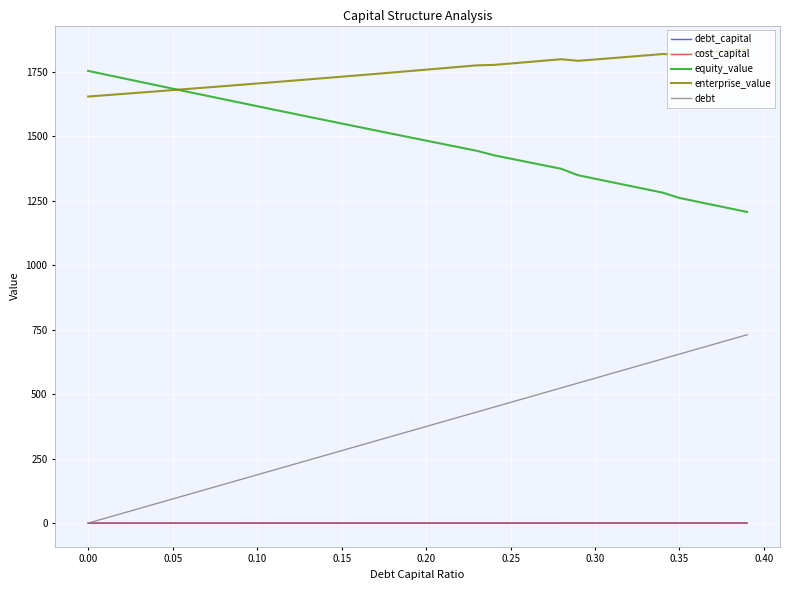

How many categories are shown in the chart?

40